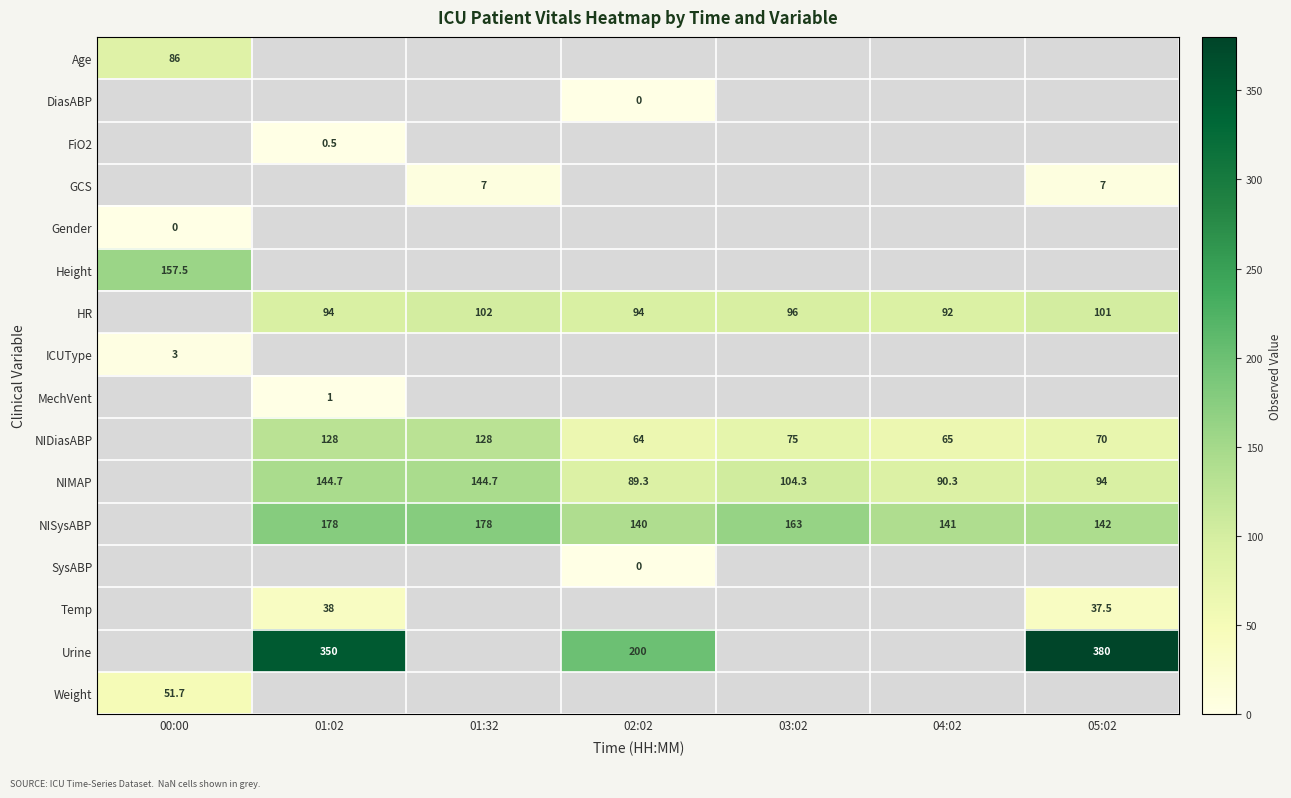

Which has a higher value, 04:02 or 00:00?

00:00